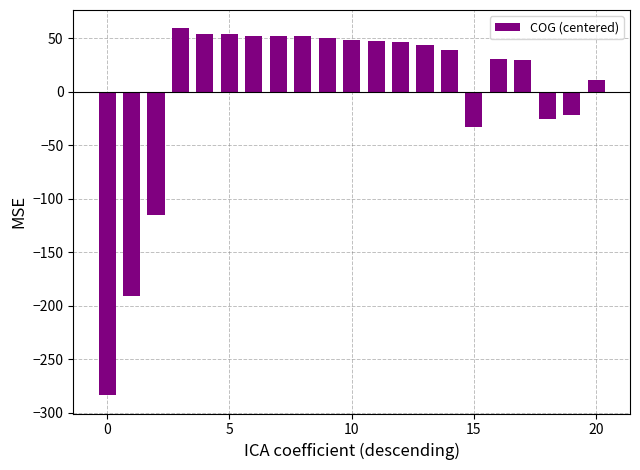

What is the difference between the maximum and second lowest values?

250.3